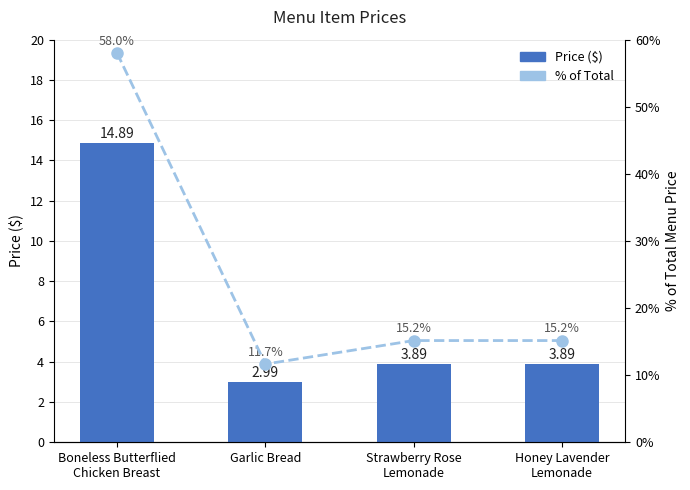

What is the total value across all series at Garlic Bread?

14.6